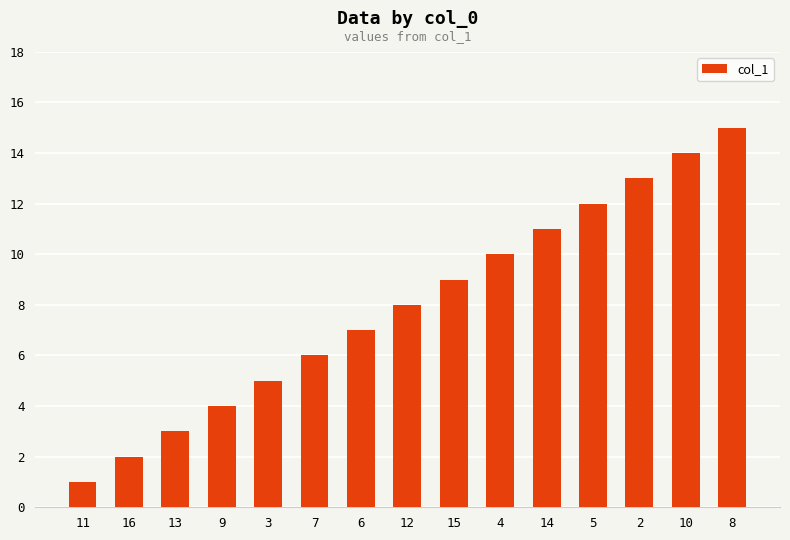

What is the sum of all values?

120